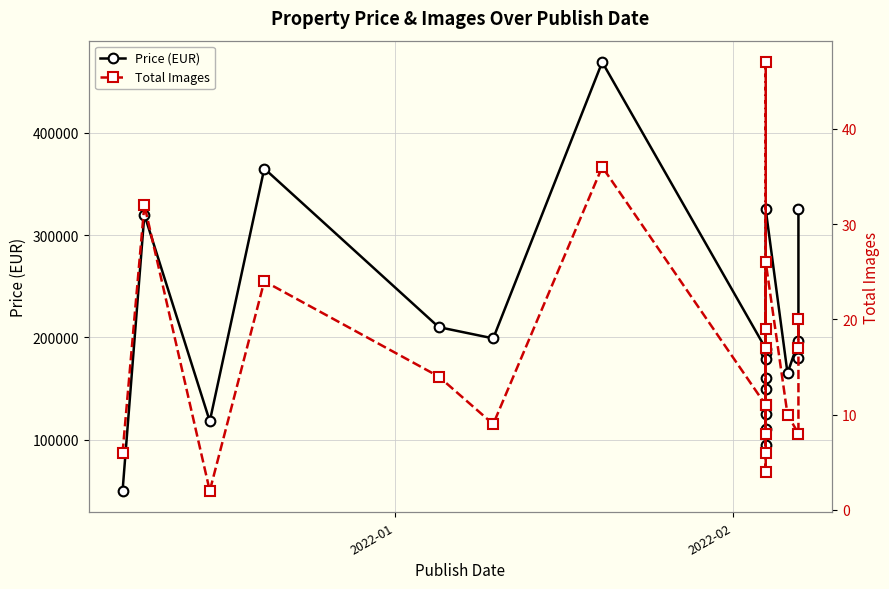

How many interior local peaks does the Price (EUR) series have?

7